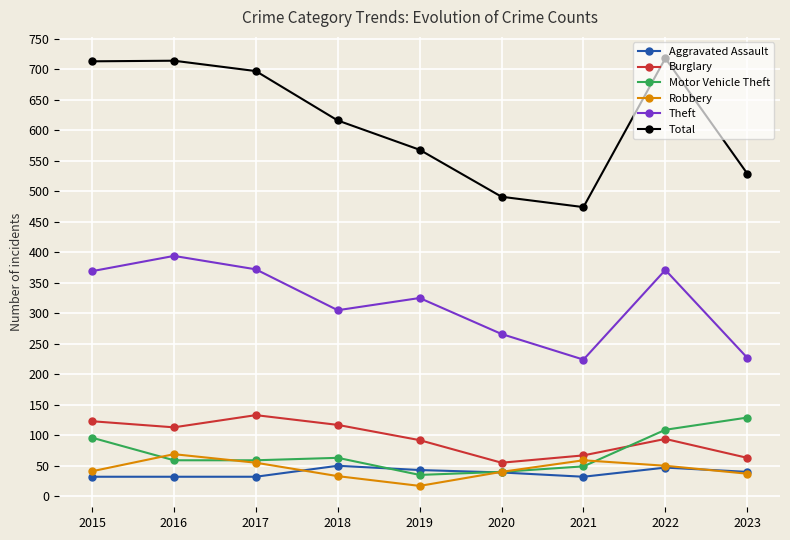

True or false: Total and Burglary intersect in this chart.

False